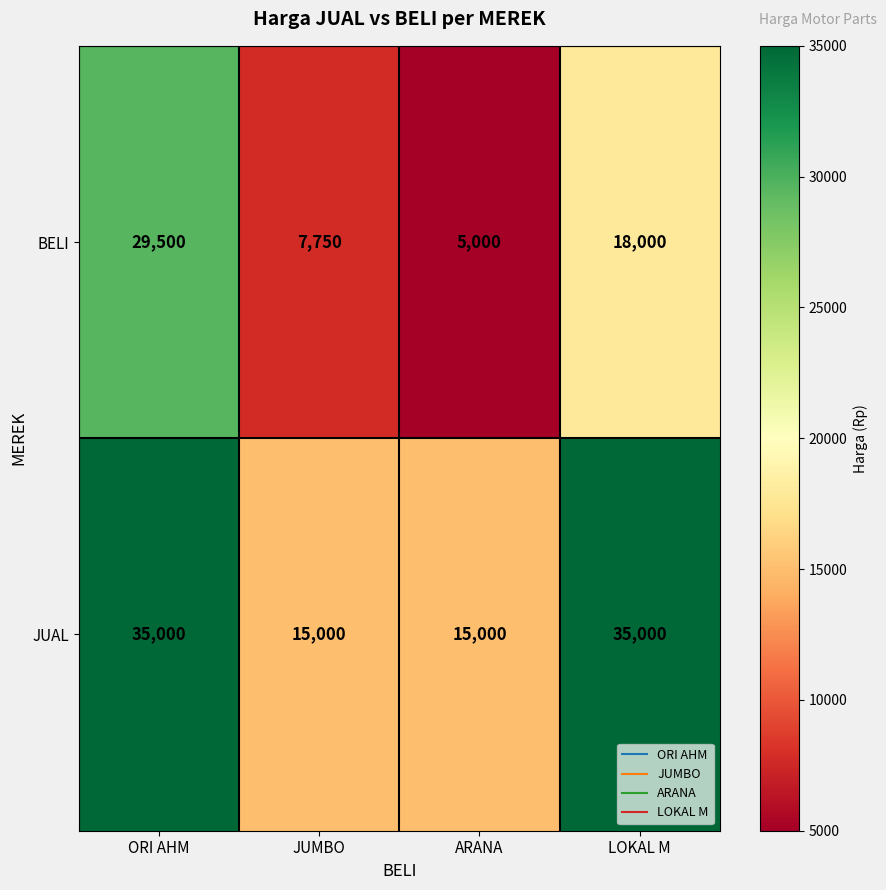

Count the number of data series in this chart.

2